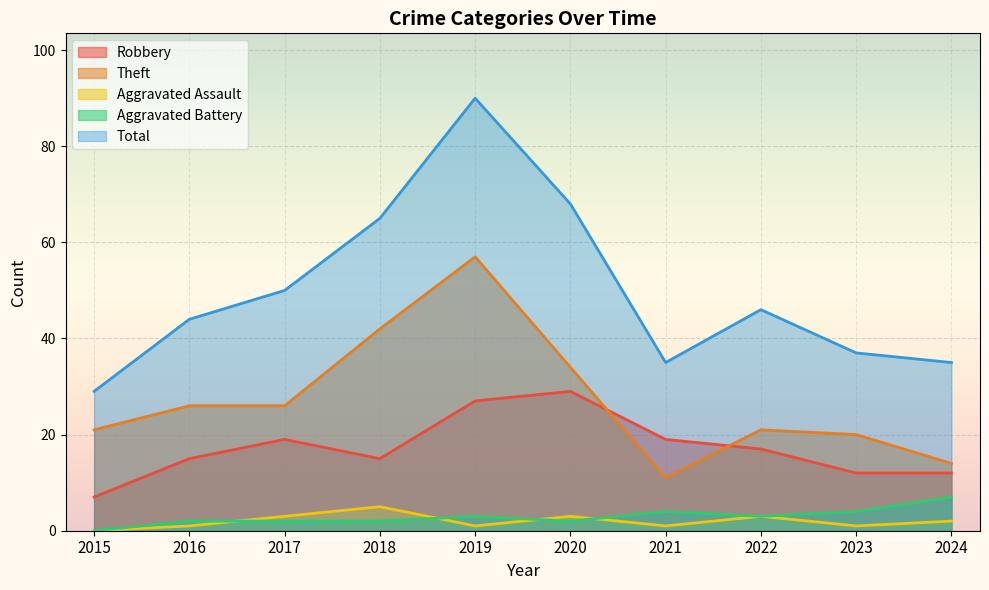

Reading left to right, what are all the values shown in this chart?

Robbery: 7	15	19	15	27	29	19	17	12	12
Theft: 21	26	26	42	57	34	11	21	20	14
Aggravated Assault: 0	1	3	5	1	3	1	3	1	2
Aggravated Battery: 0	2	2	2	3	2	4	3	4	7
Total: 29	44	50	65	90	68	35	46	37	35